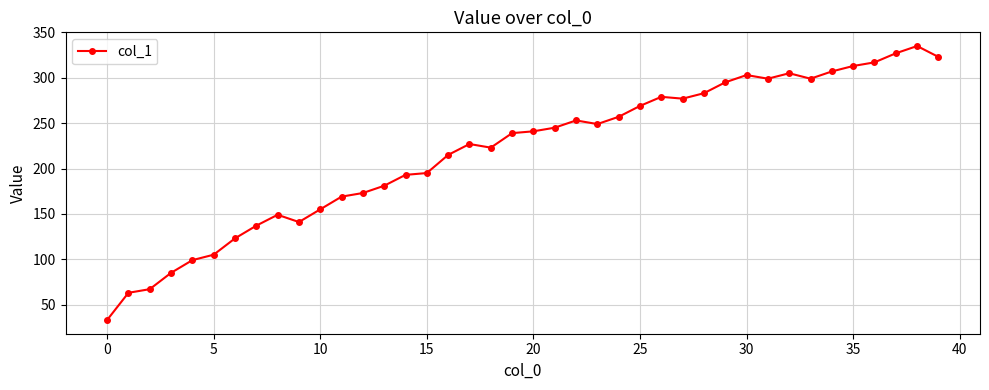

What is the minimum value shown in the chart?

33